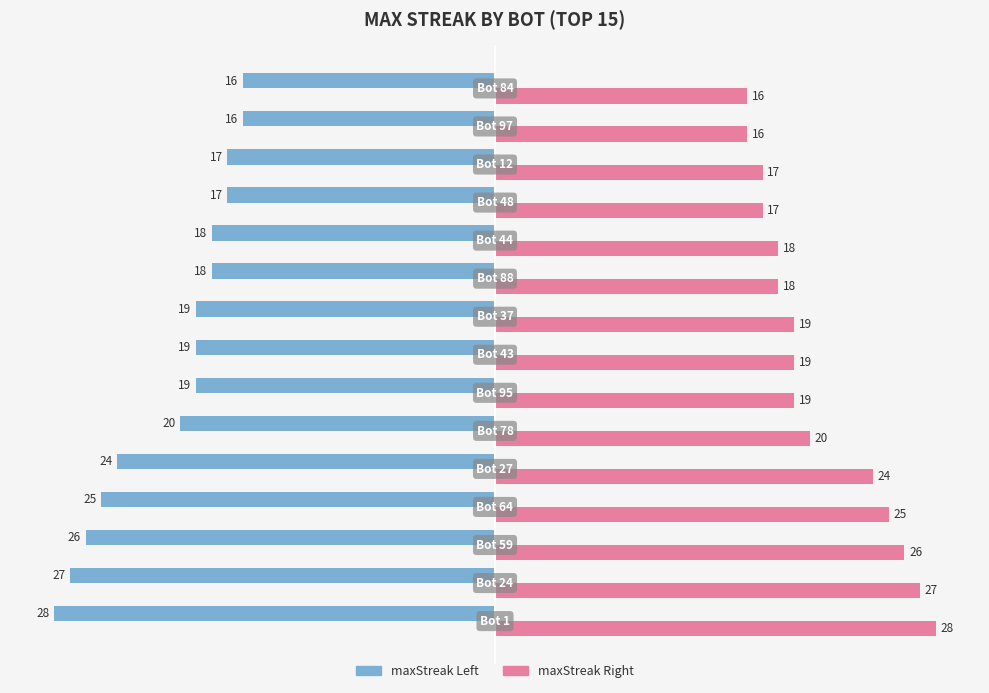

Rank the series by their maximum value, from lowest to highest.

maxStreak Left, maxStreak Right